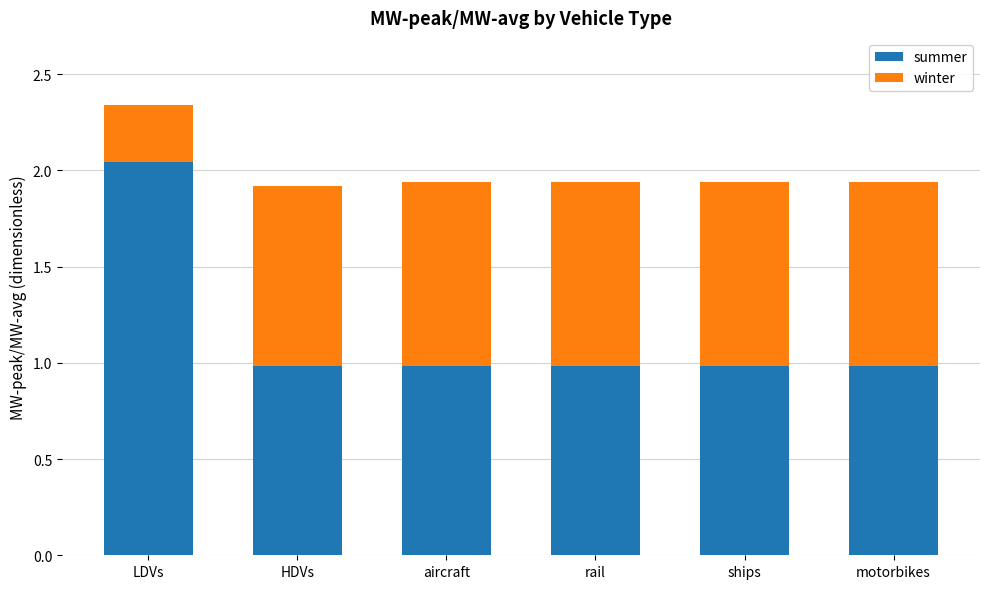

At which label does summer reach its peak?

LDVs